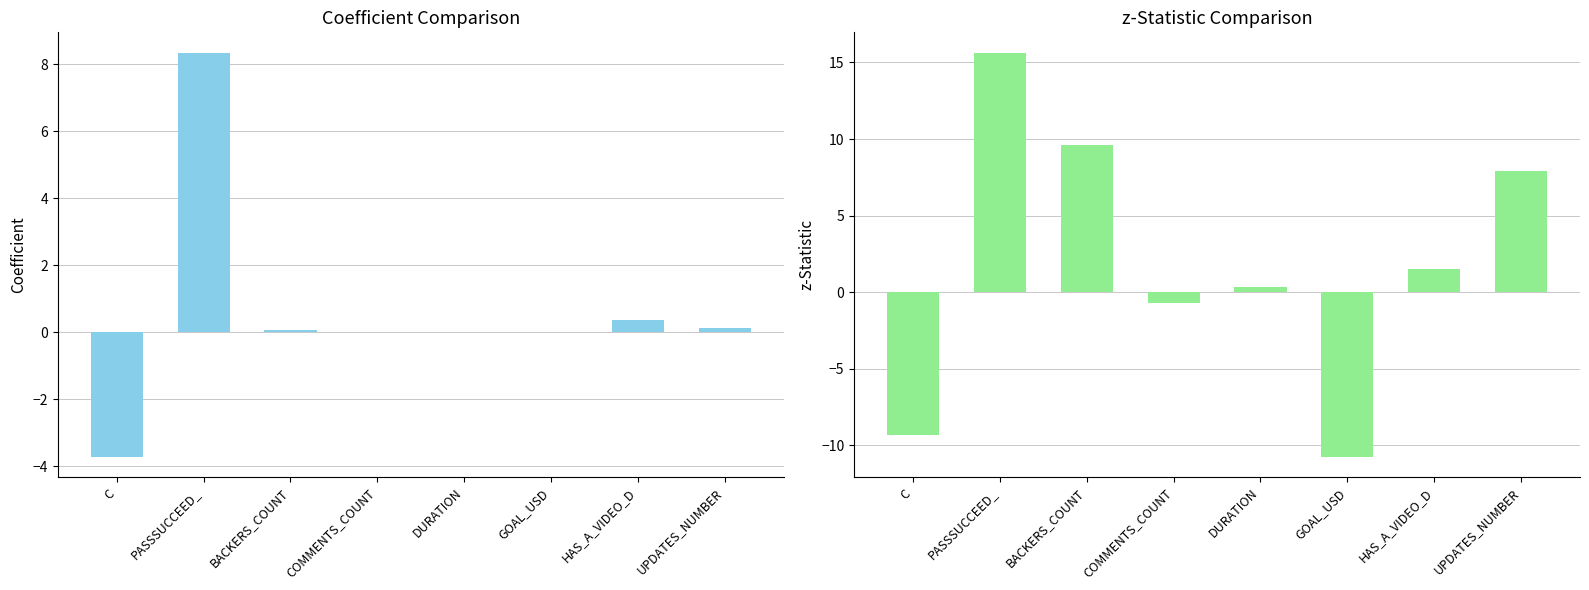

What is the difference between the second highest and second lowest values in the z-Statistic series?

19.0